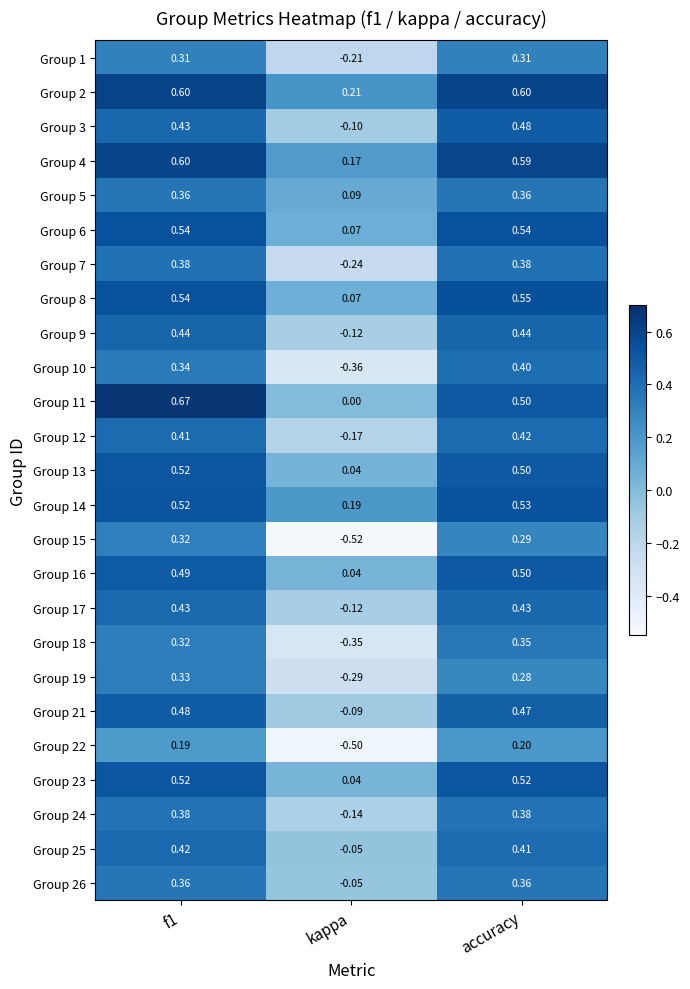

At which category is the sum across all series the highest?

f1